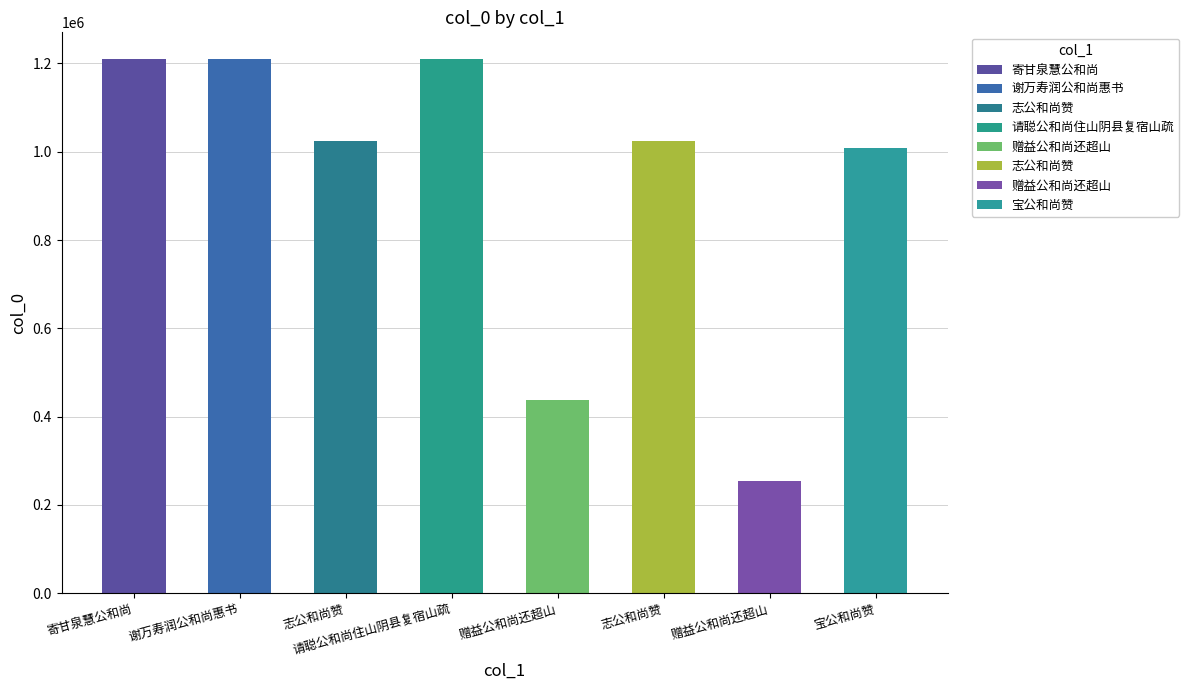

Rank the categories by value from highest to lowest.

寄甘泉慧公和尚, 请聪公和尚住山阴县复宿山疏, 谢万寿润公和尚惠书, 志公和尚赞, 志公和尚赞, 宝公和尚赞, 赠益公和尚还超山, 赠益公和尚还超山